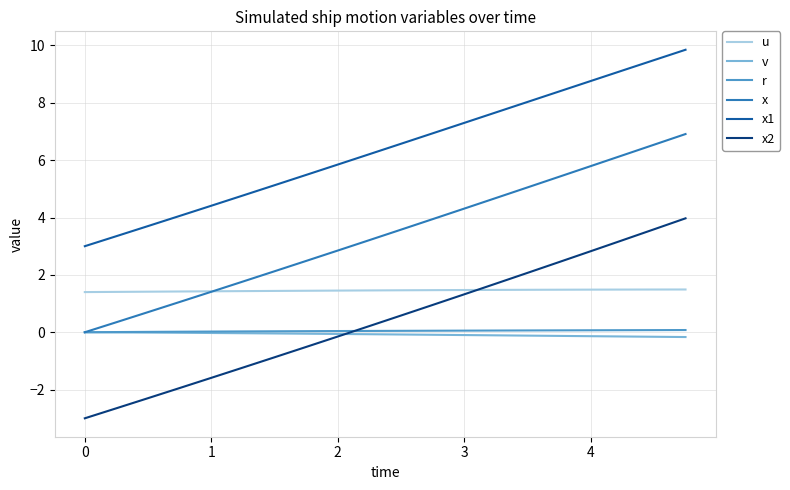

Which series has the largest range (max minus min)?

x2